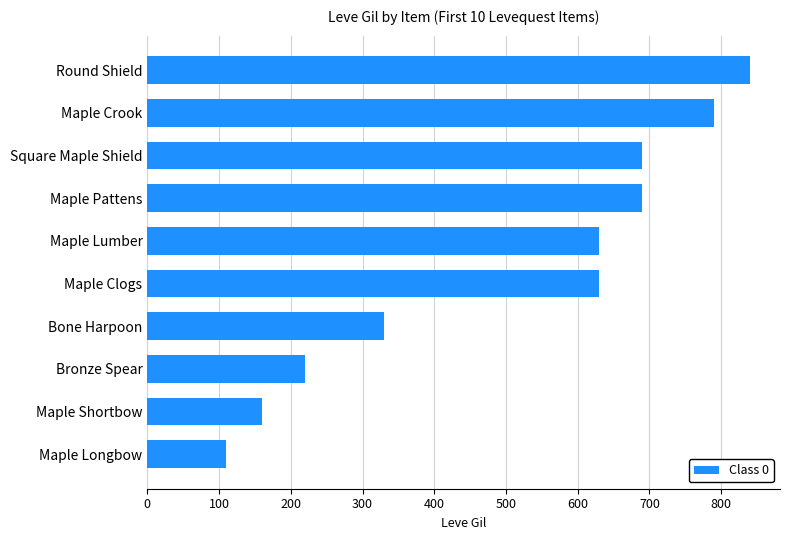

Count the number of data series in this chart.

1